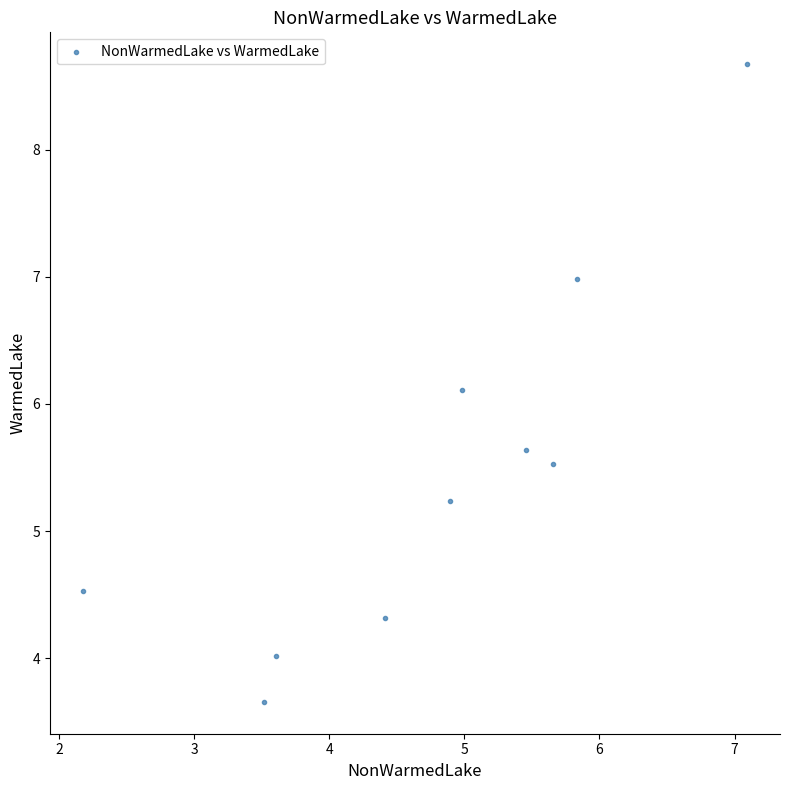

What is the range of X values (max minus min)?

4.9